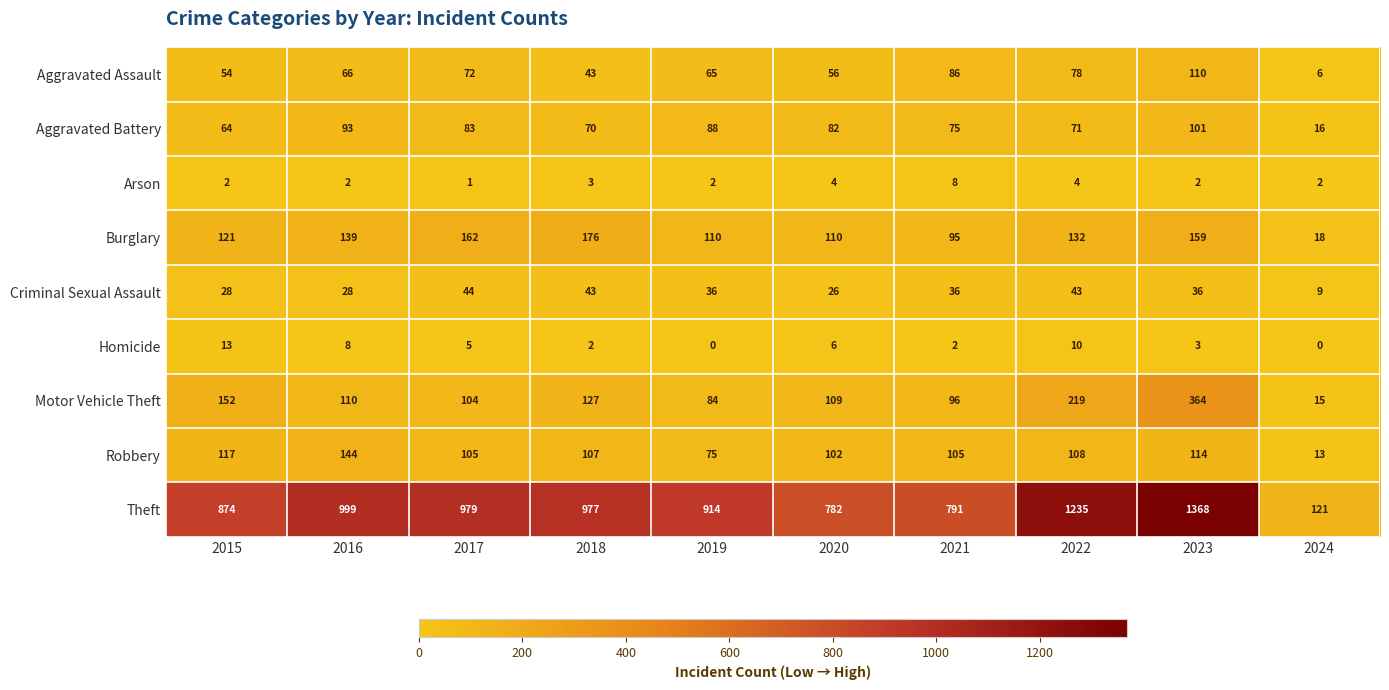

The Arson series shows 2 at 2022. True or false?

False